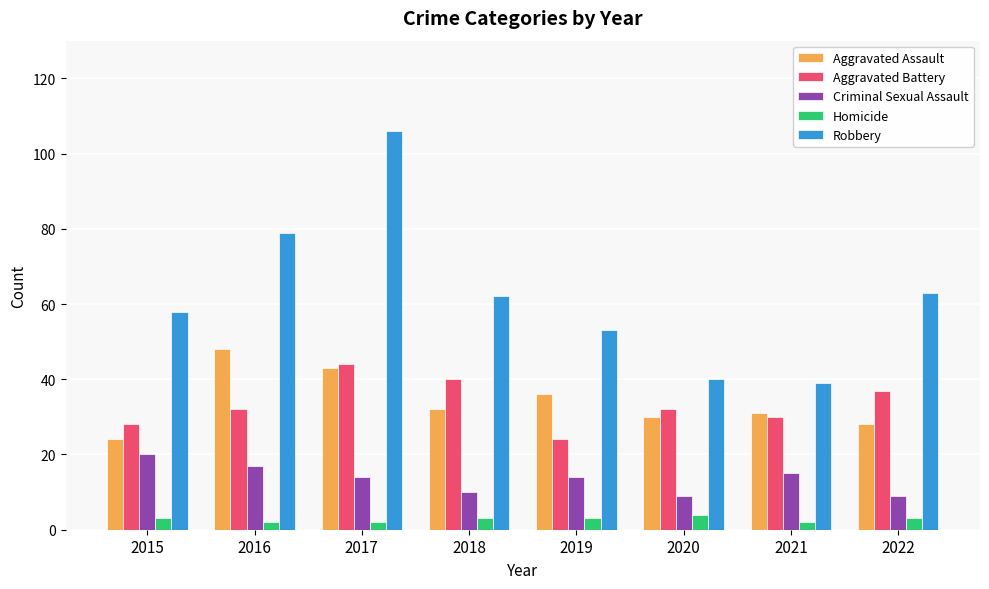

What is the greatest value displayed?

106